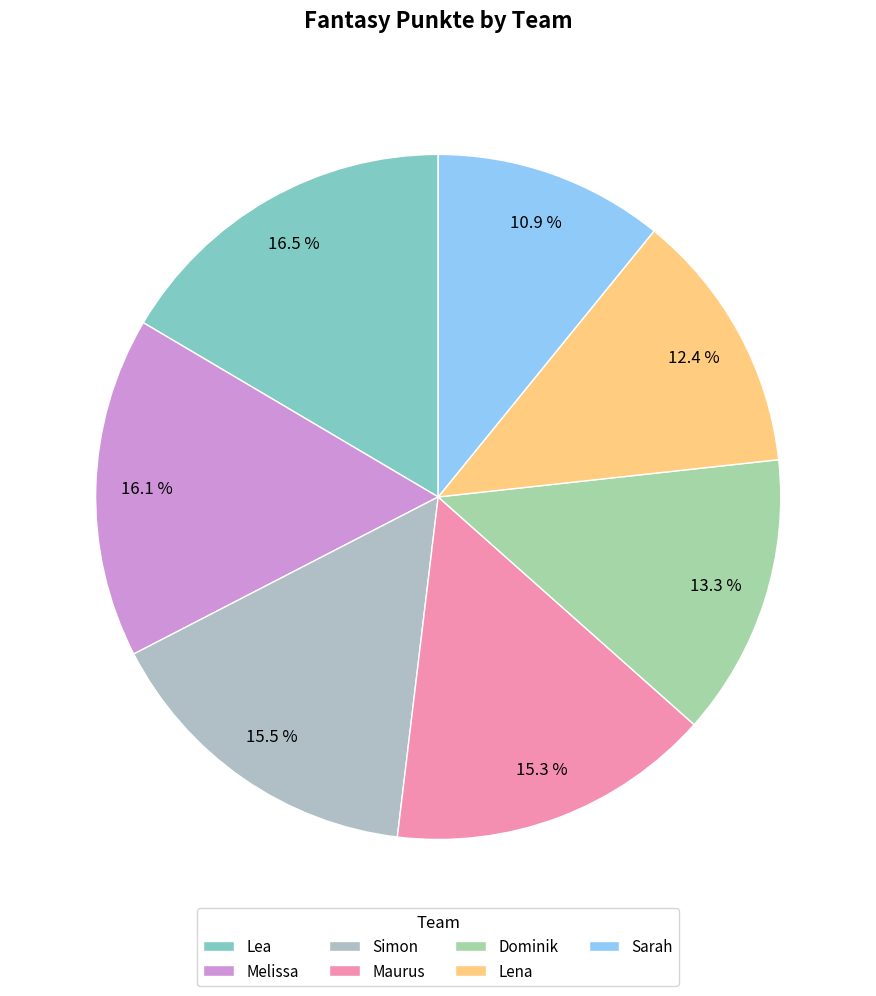

Between Lea and Sarah, which is larger?

Lea